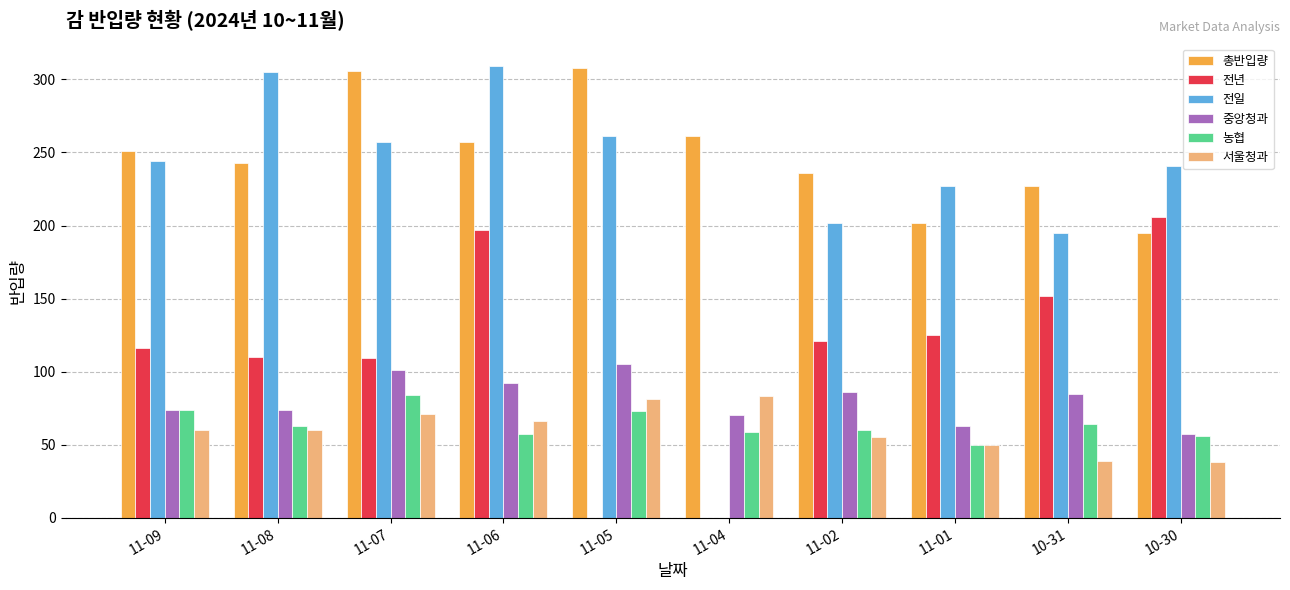

Between 11-08 and 10-31, which series saw the biggest shift?

전일